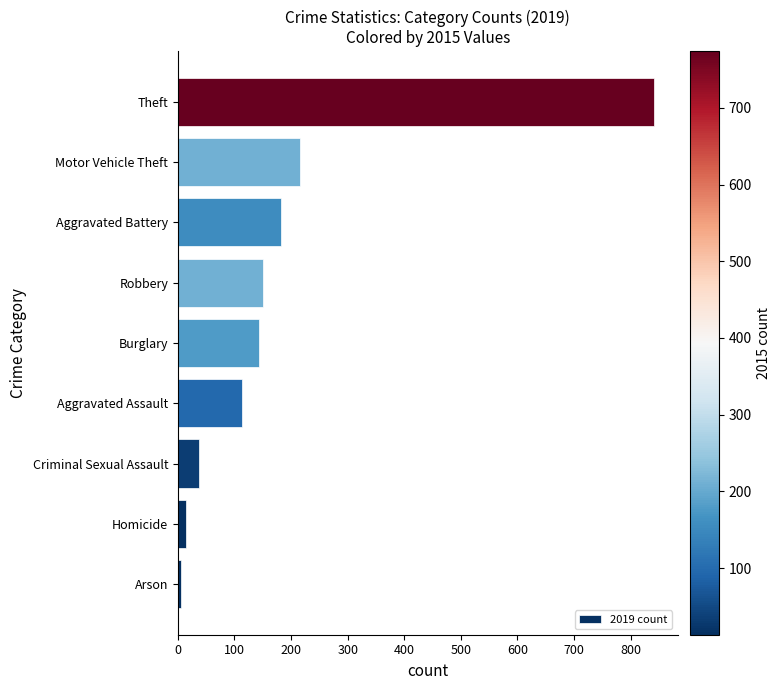

Reading bottom to top, list all the values displayed in this chart.

Arson=6	Homicide=14	Criminal Sexual Assault=37	Aggravated Assault=113	Burglary=143	Robbery=150	Aggravated Battery=182	Motor Vehicle Theft=216	Theft=841